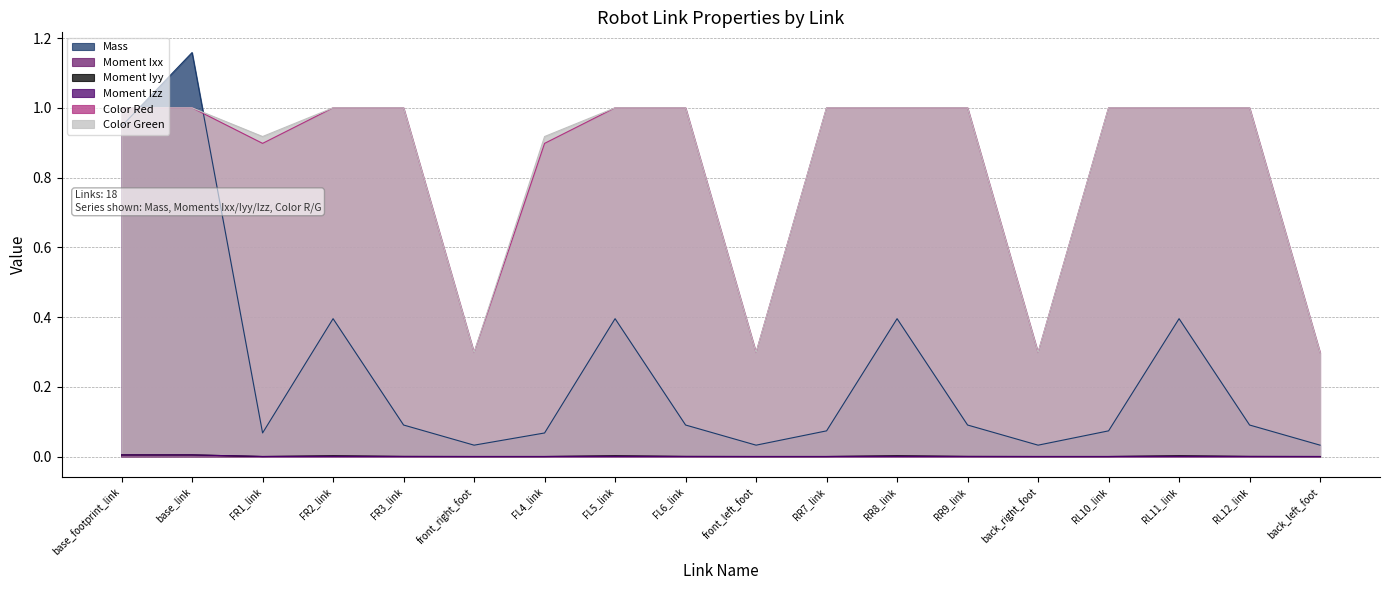

What position from the right is FR3_link?

14